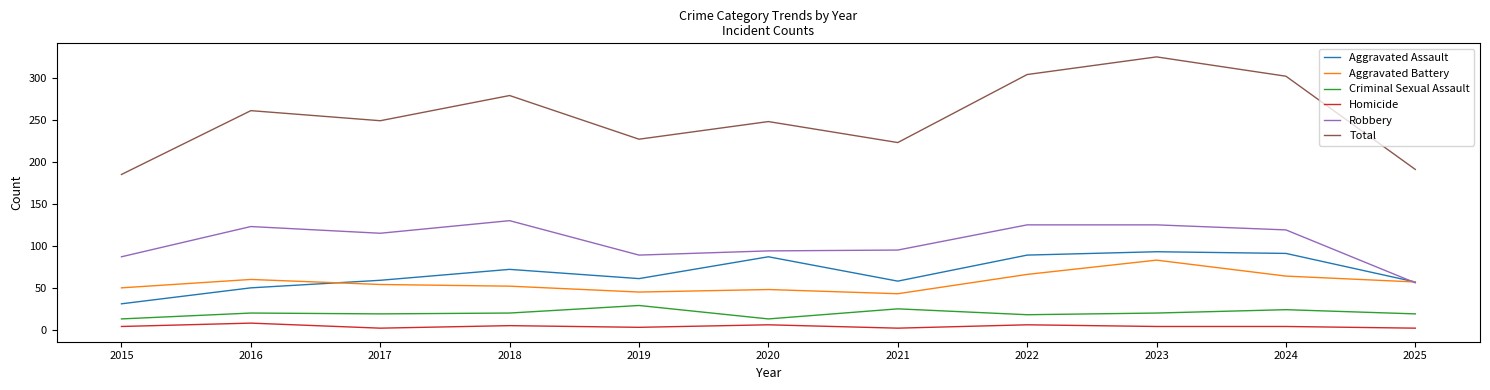

Rank the series at 2021 from lowest to highest value.

Homicide, Criminal Sexual Assault, Aggravated Battery, Aggravated Assault, Robbery, Total